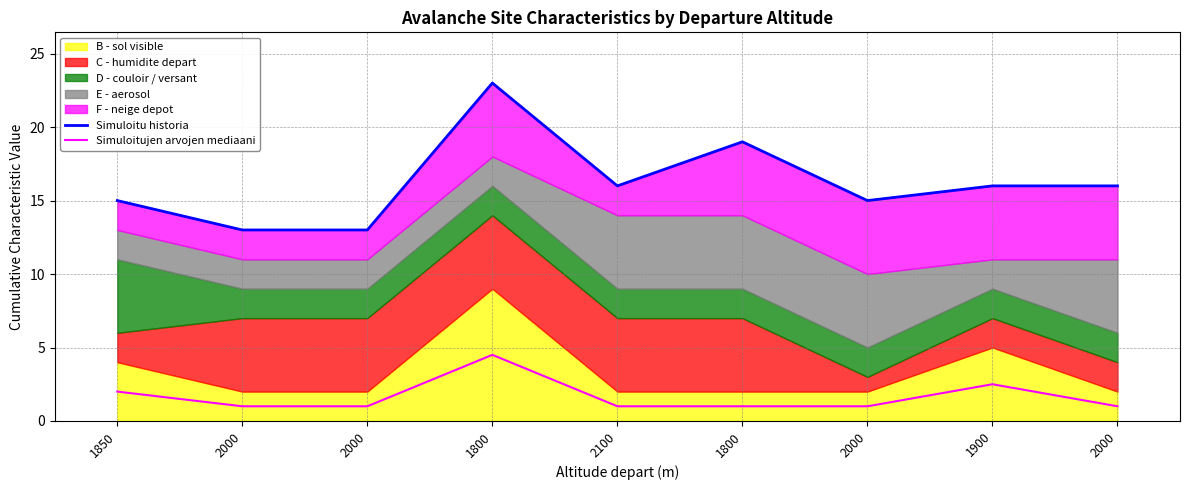

What is the average value of the Simuloitu historia series?

16.2